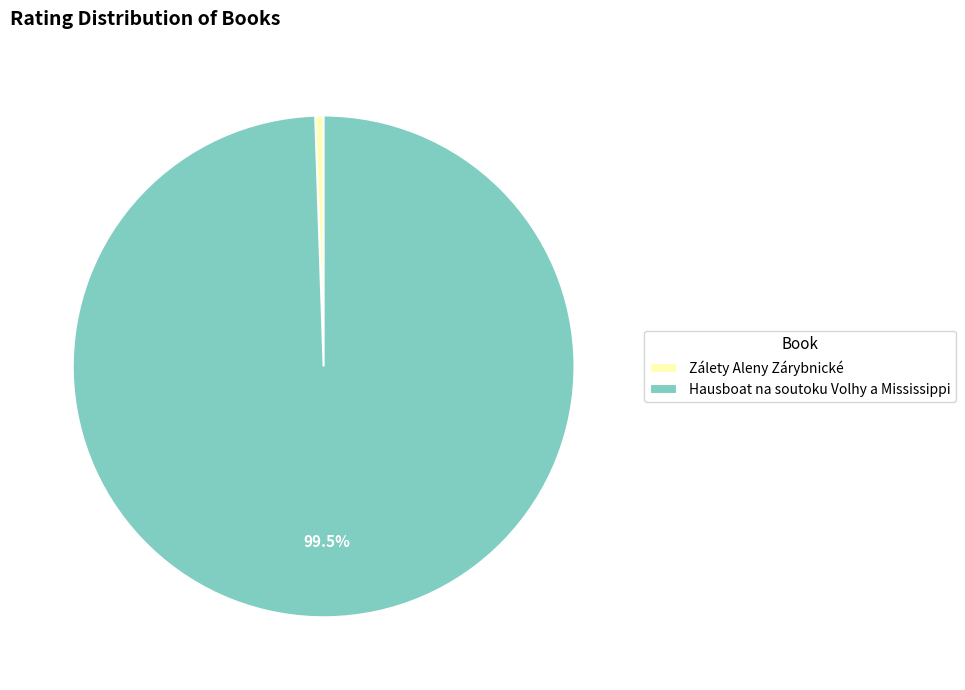

Does any single category account for the majority?

Yes